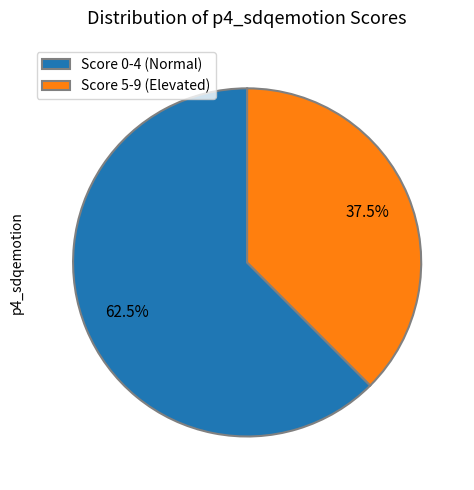

Is there a majority slice in this chart?

Yes